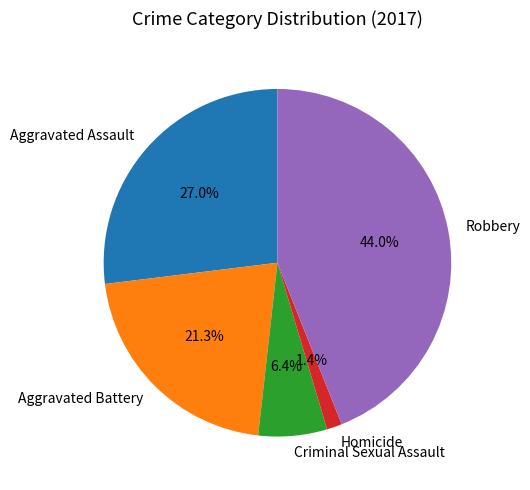

Which has a higher value, Homicide or Aggravated Battery?

Aggravated Battery